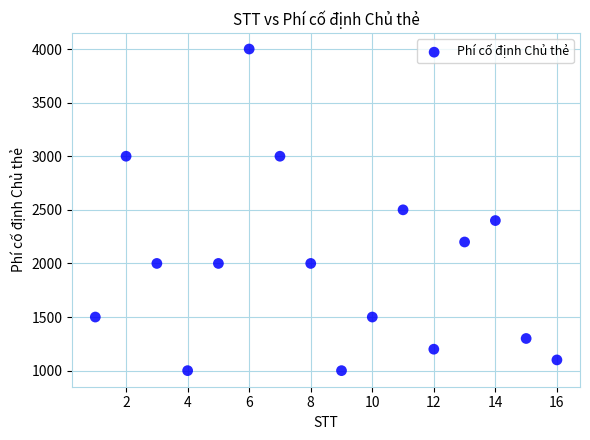

What is the range of X values (max minus min)?

15